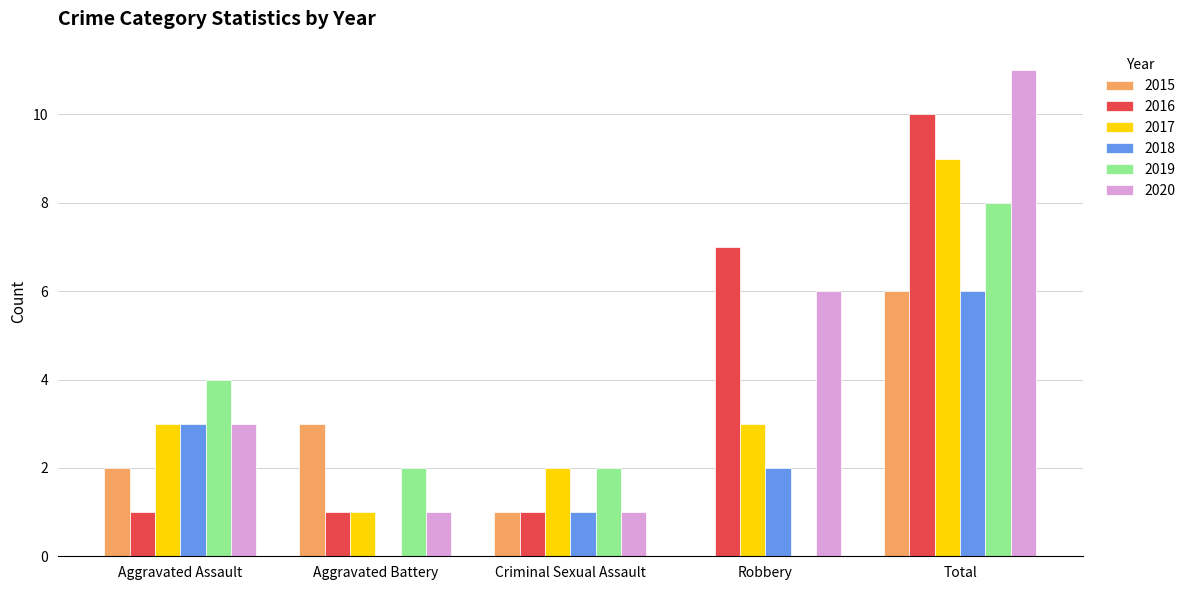

Reading left to right, transcribe all the data shown in this chart.

2015: 2	3	1	0	6
2016: 1	1	1	7	10
2017: 3	1	2	3	9
2018: 3	0	1	2	6
2019: 4	2	2	0	8
2020: 3	1	1	6	11